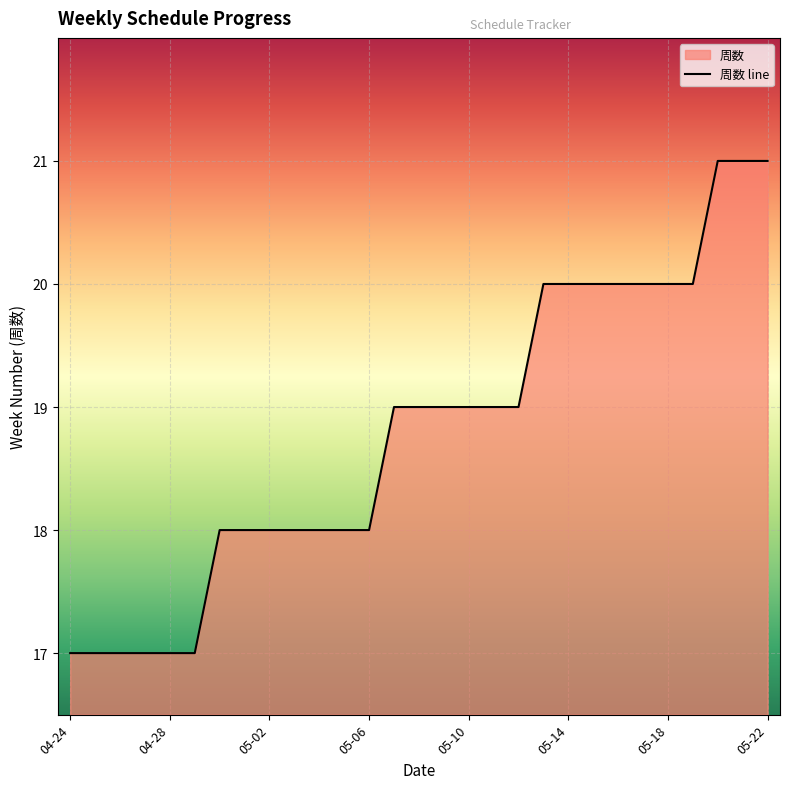

At which label is the value closest to 19?

2017-05-07